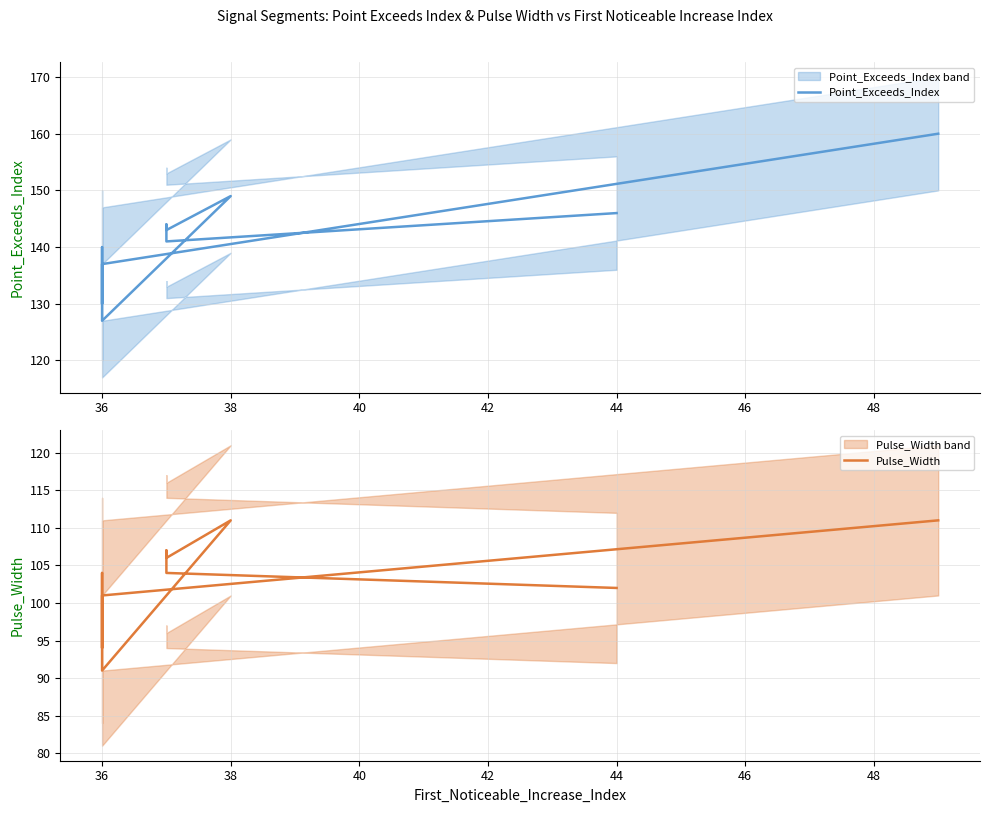

Between 36 and 46, which is larger?

46